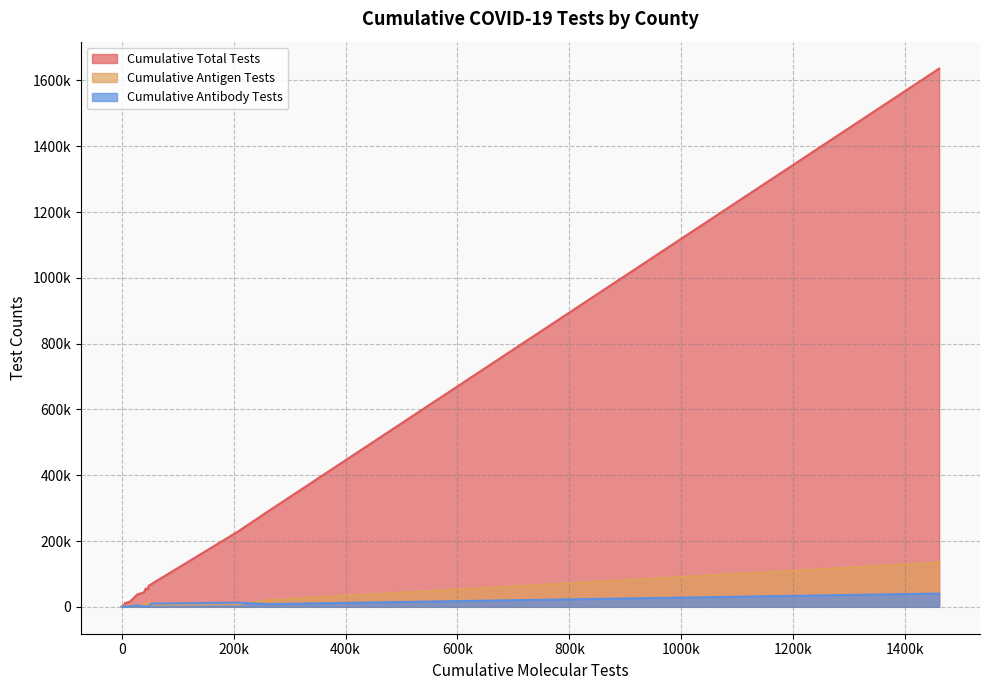

At how many categories does at least one series exceed 366423?

1